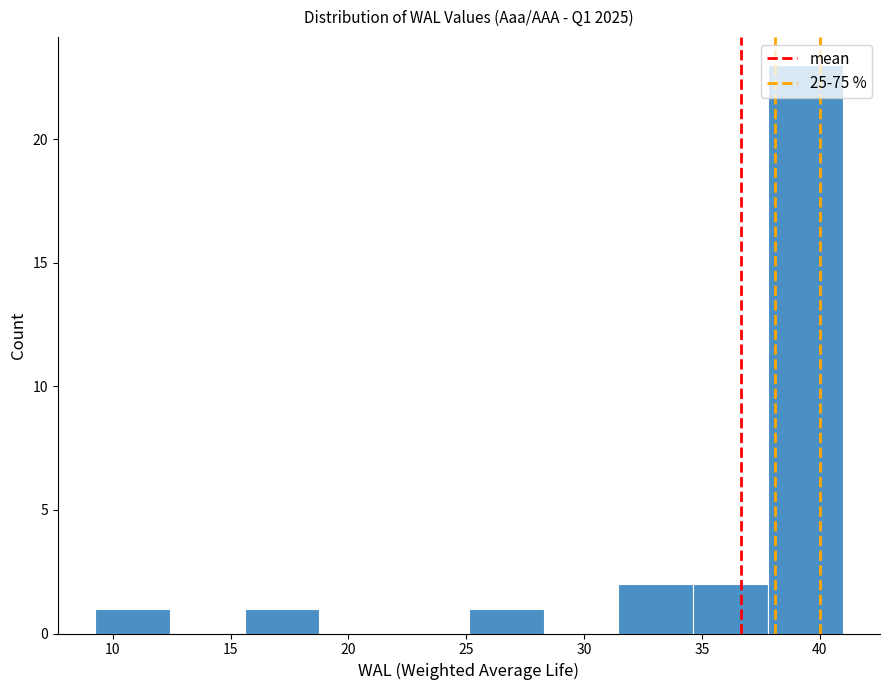

Which range on the x-axis has the tallest bar?

38.0 to 41.0